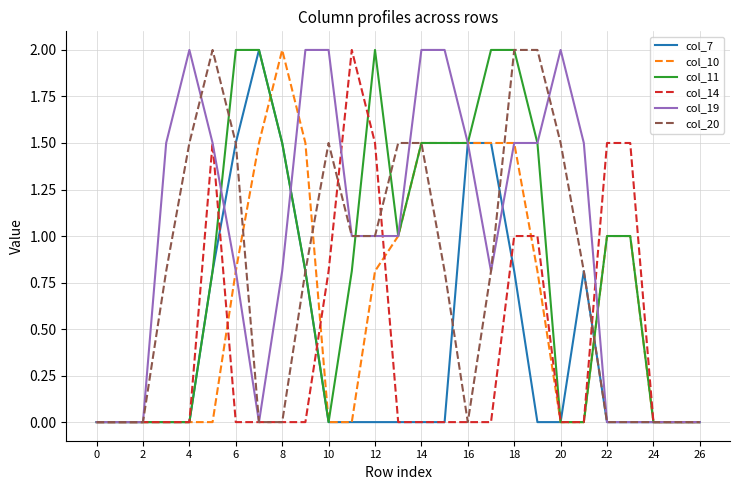

Count the number of data series in this chart.

6